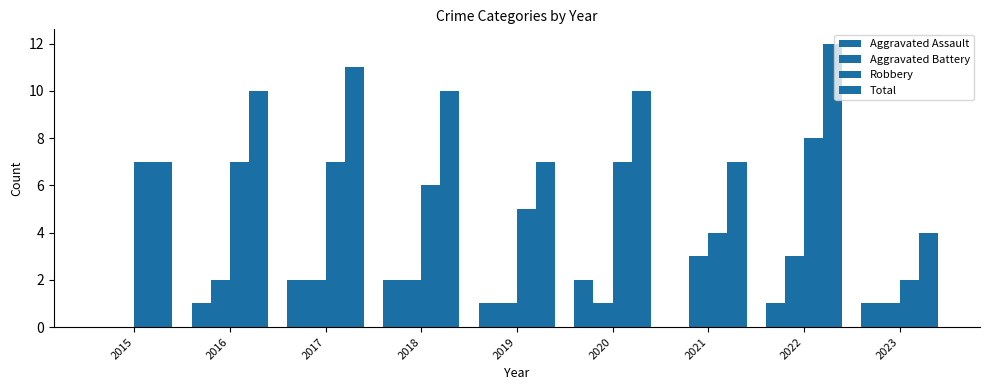

Are the bars horizontal?

No